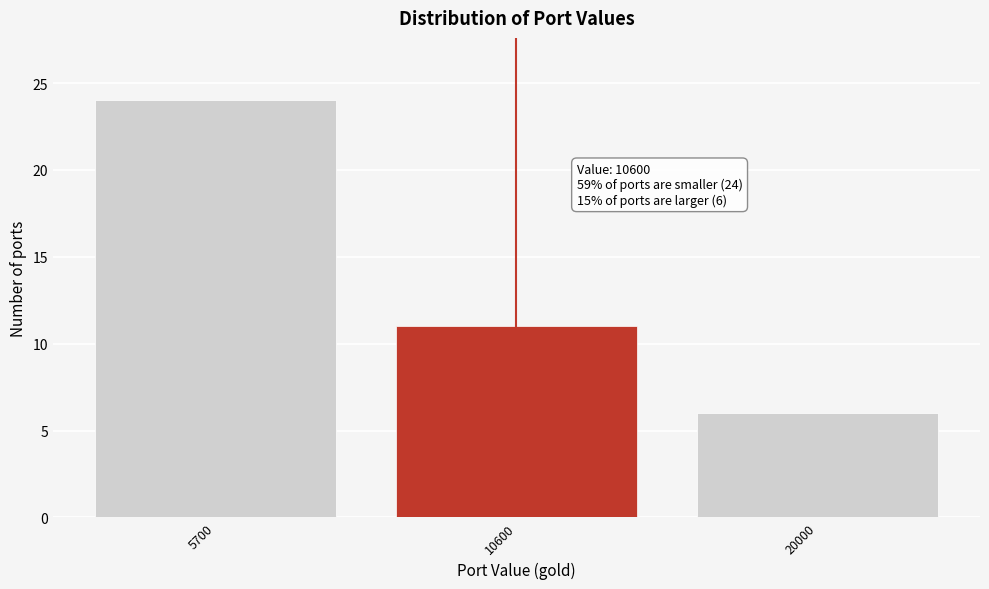

Reading left to right, transcribe all the data shown in this chart.

5700=24	10600=11	20000=6